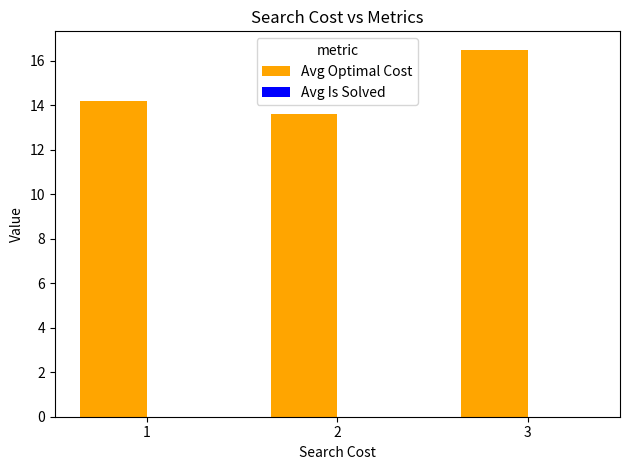

Reading left to right, extract all data points from this chart.

14.2	13.6	16.5